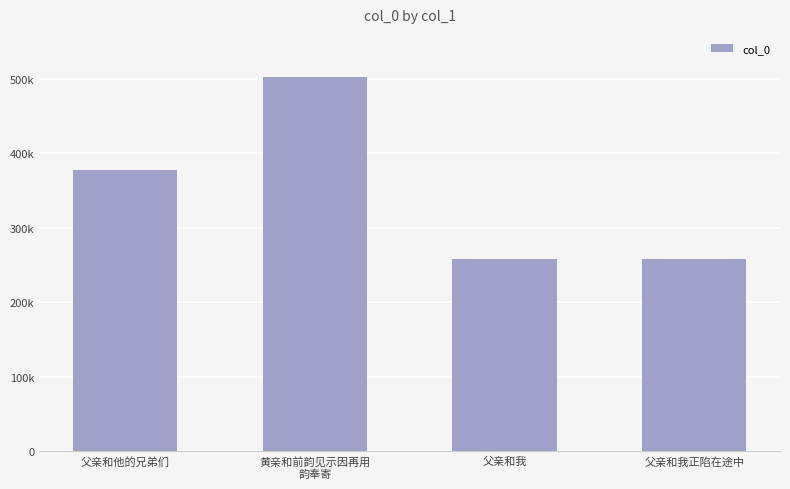

True or false: the data shows 598142 at 父亲和他的兄弟们.

False